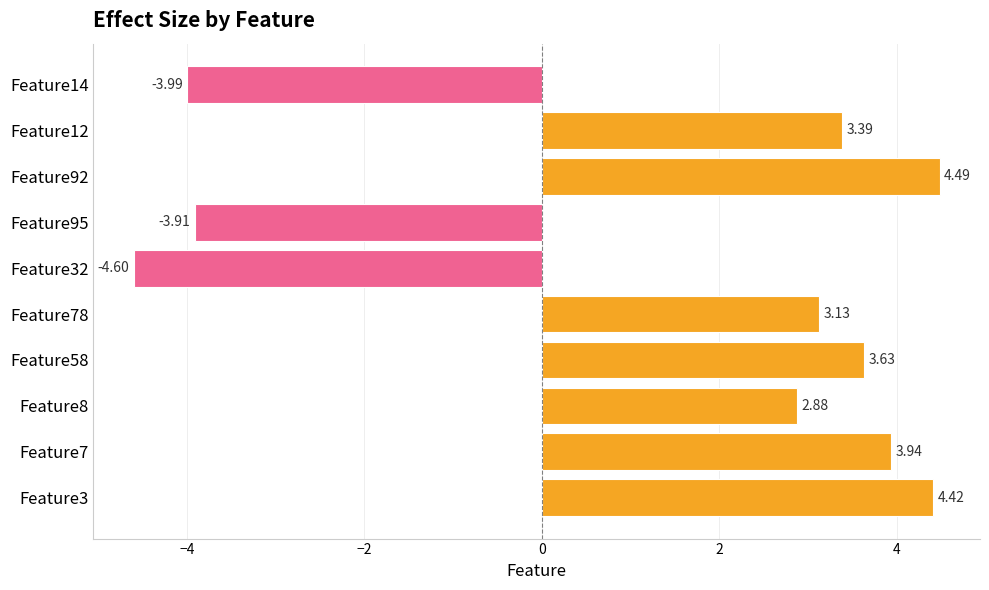

How many bars are there in total?

10